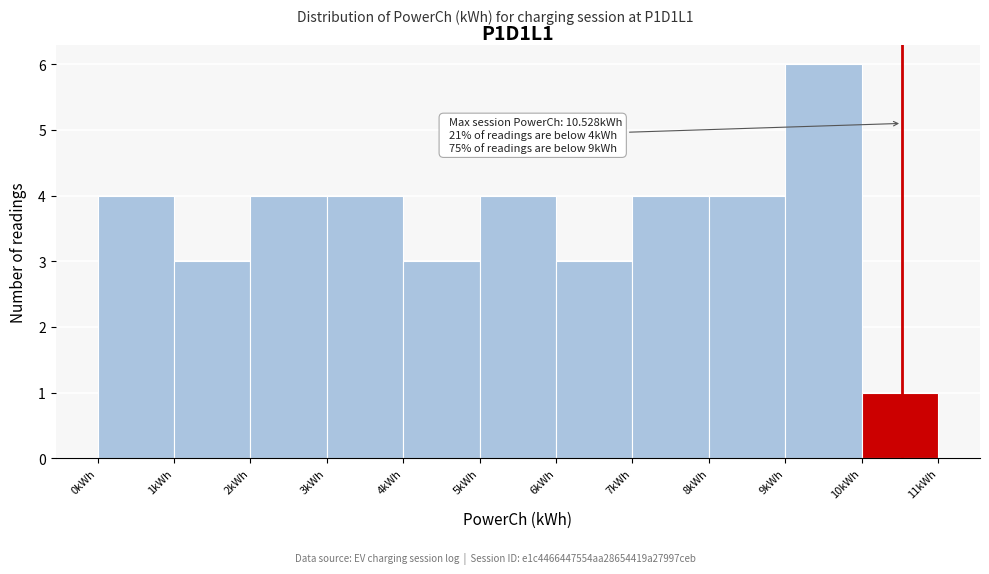

Which range on the x-axis has the tallest bar?

9 to 10